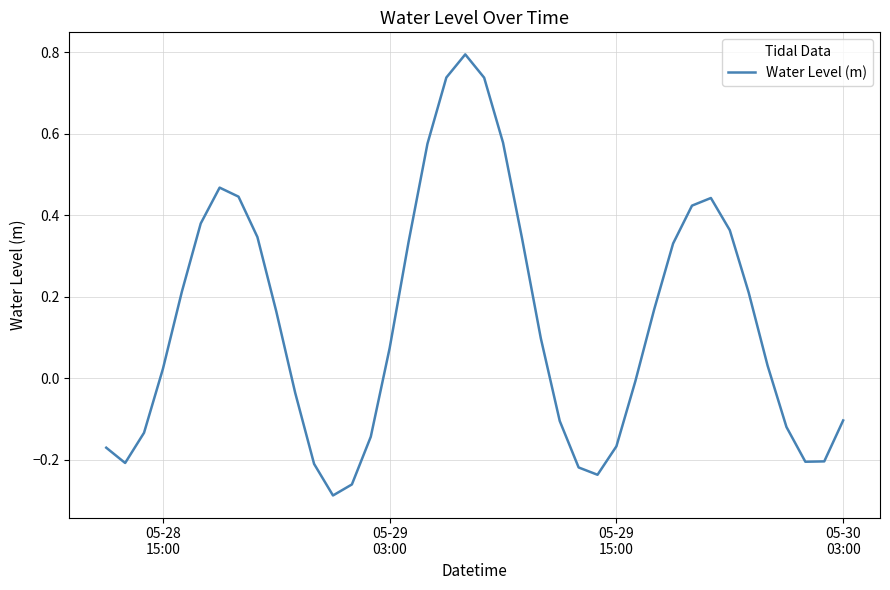

What is the difference between the maximum and minimum values?

1.1